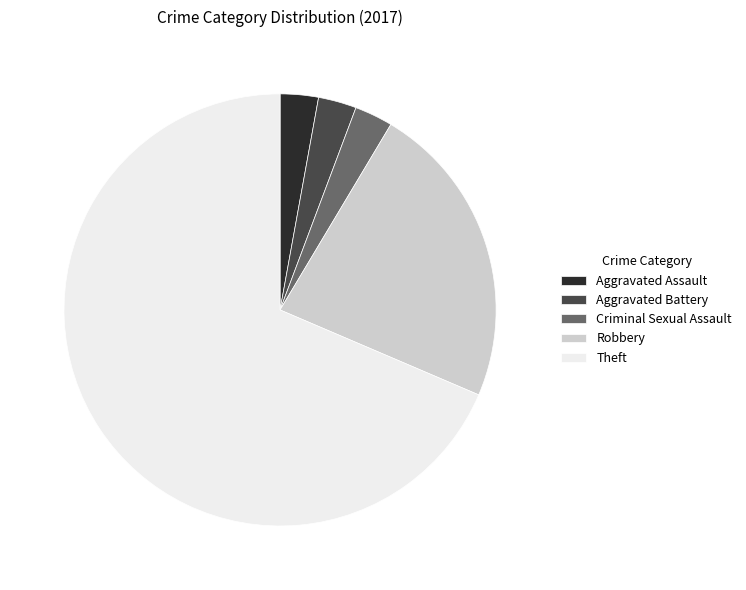

Between Criminal Sexual Assault and Robbery, which is larger?

Robbery